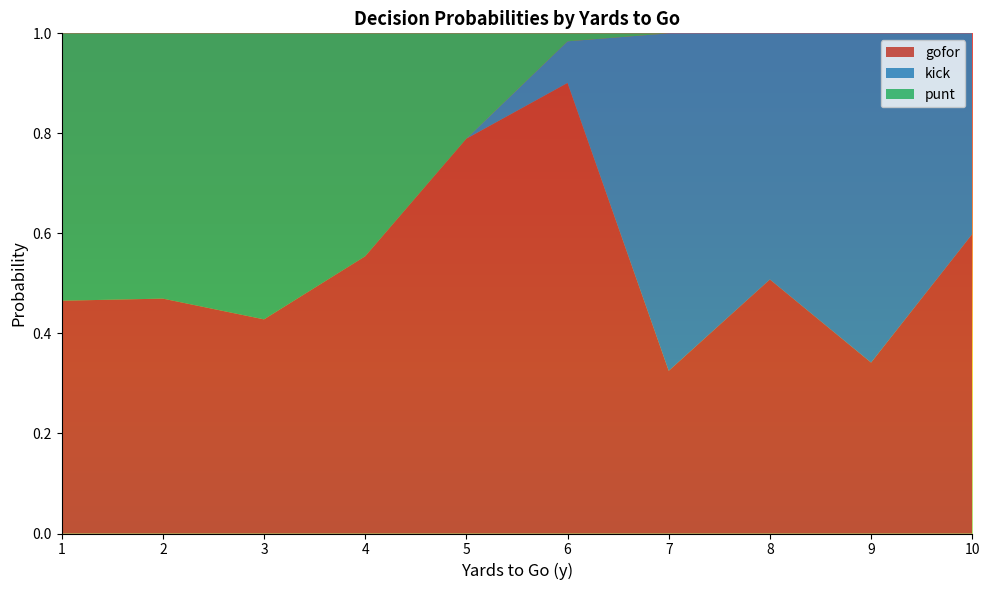

Which category has the highest value in the gofor series?

6